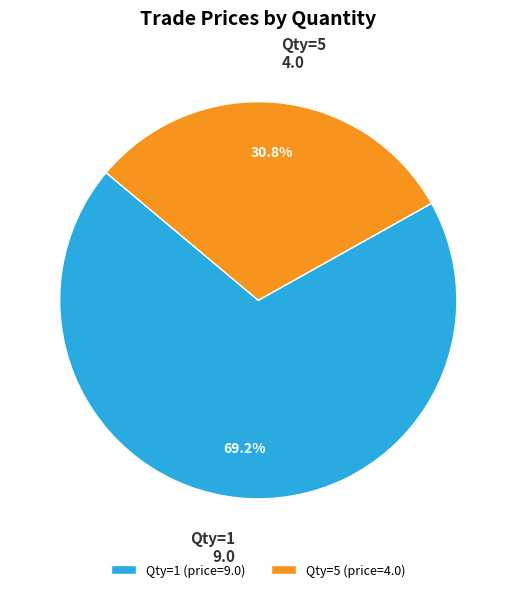

Which has a higher value, Qty=1 (price=9.0) or Qty=5 (price=4.0)?

Qty=1 (price=9.0)